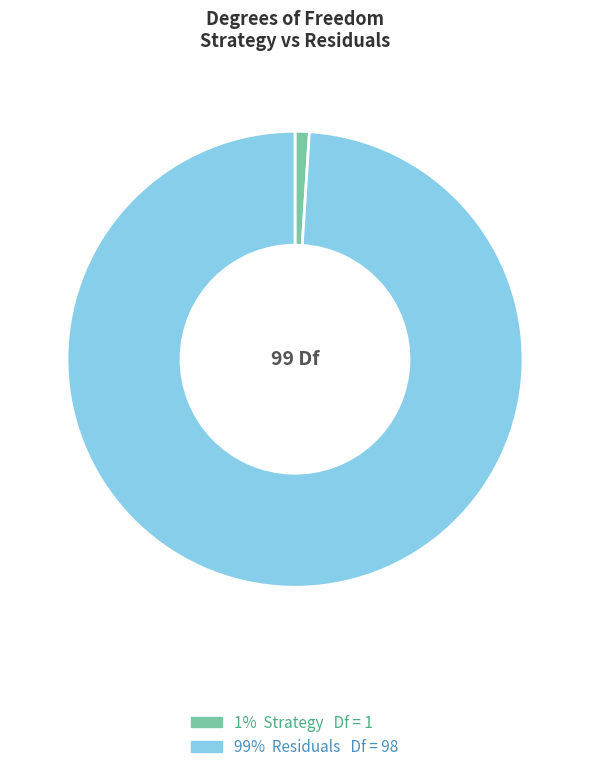

Is there a majority slice in this chart?

Yes